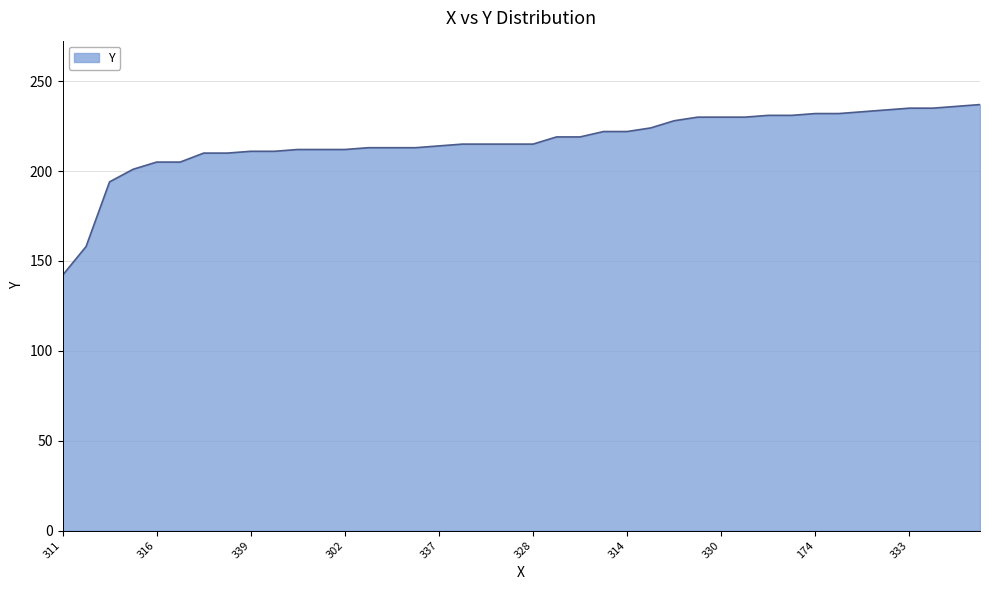

How many lines are shown in the chart?

1